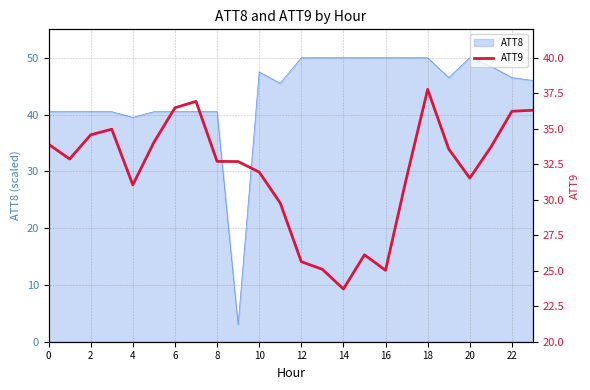

Read the value at 23.

36.3